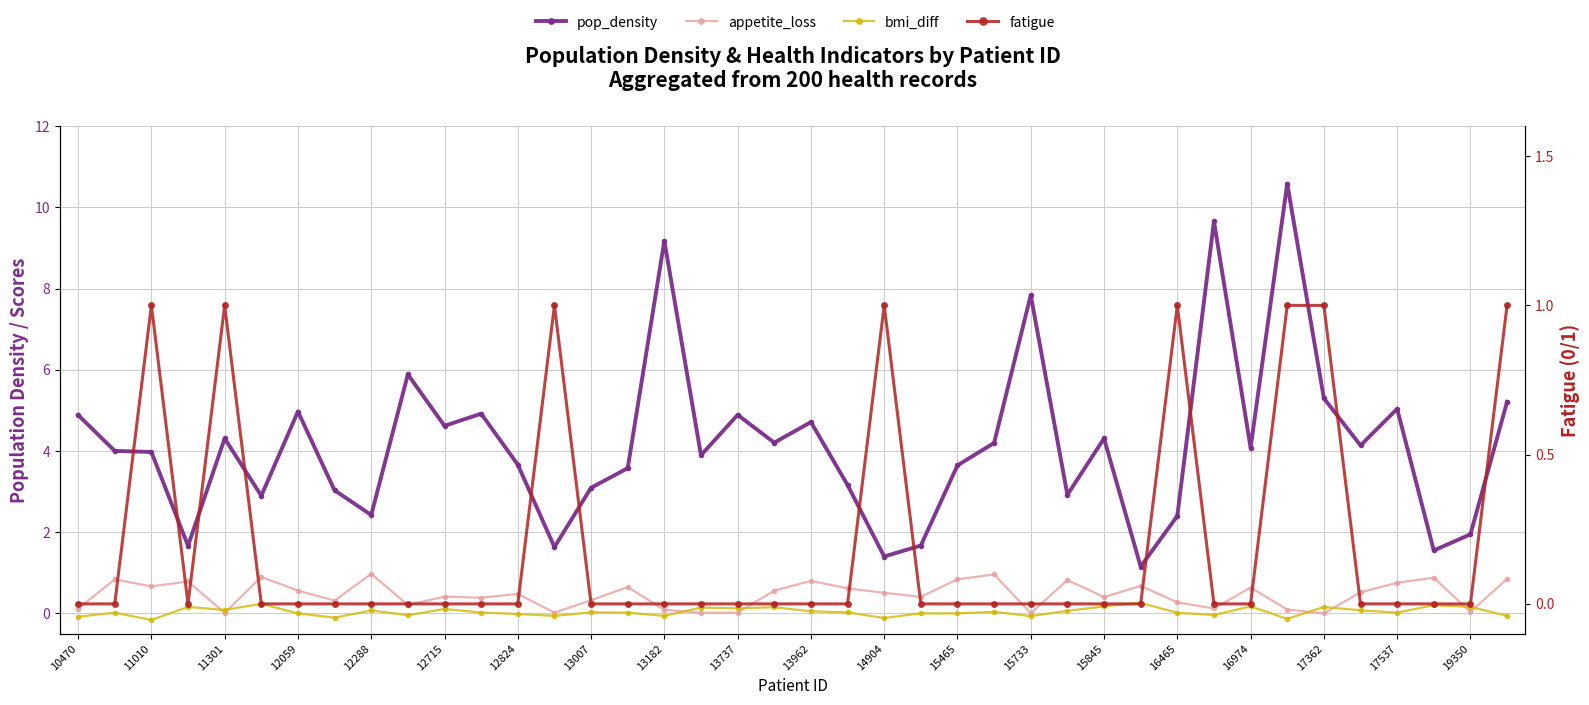

The value of pop_density at 16465 is 1.4. True or false?

False